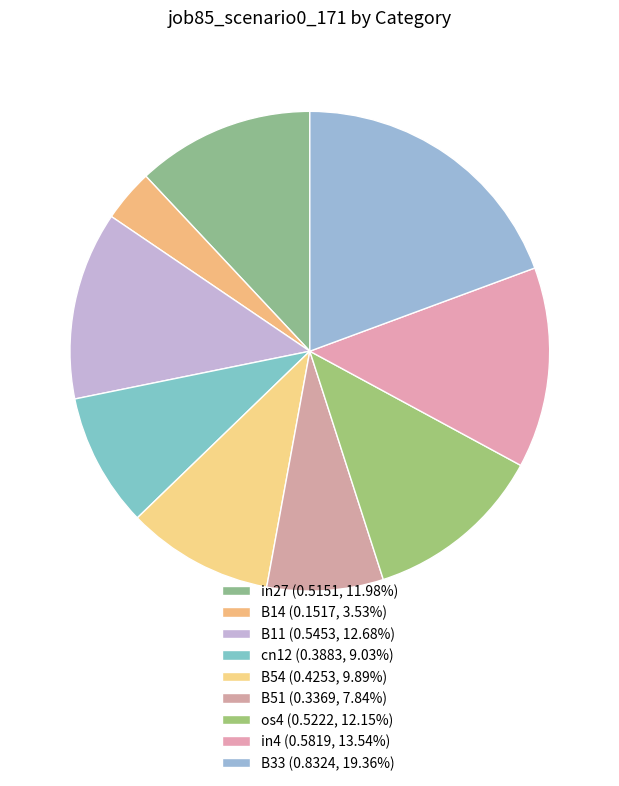

Which category has the biggest portion of the pie?

B33